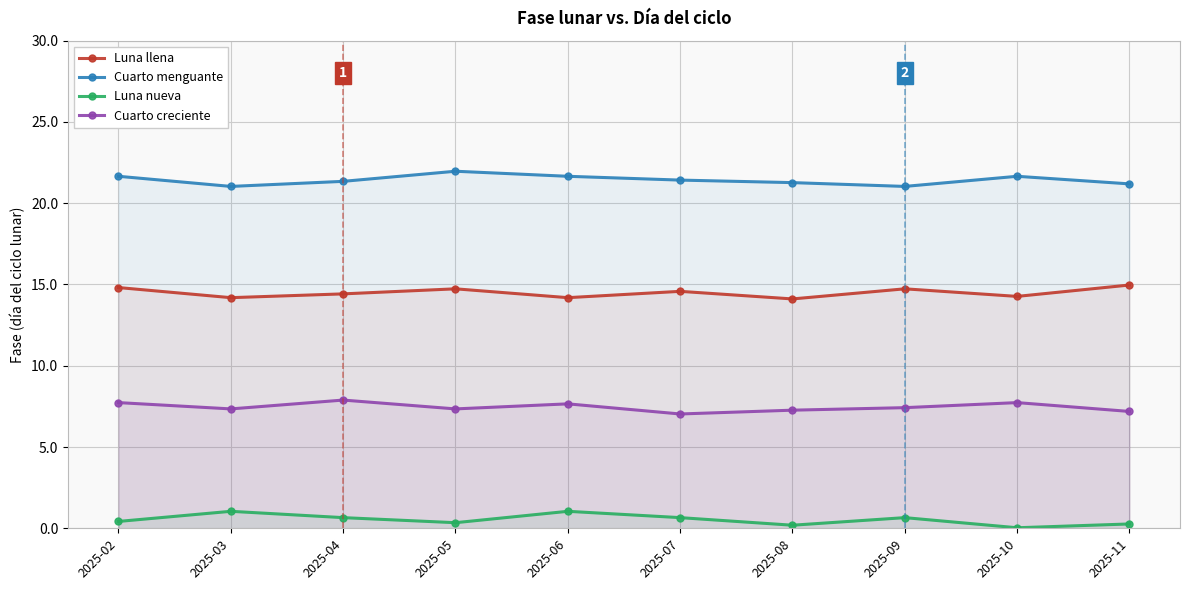

Reading left to right, transcribe all the data shown in this chart.

Luna llena: 14.8	14.2	14.4	14.7	14.2	14.6	14.1	14.7	14.3	15.0
Cuarto menguante: 21.7	21.0	21.3	22.0	21.7	21.4	21.3	21.0	21.7	21.2
Luna nueva: 0.4	1.0	0.7	0.3	1.0	0.7	0.2	0.7	0.0	0.3
Cuarto creciente: 7.7	7.3	7.9	7.3	7.7	7.0	7.3	7.4	7.7	7.2